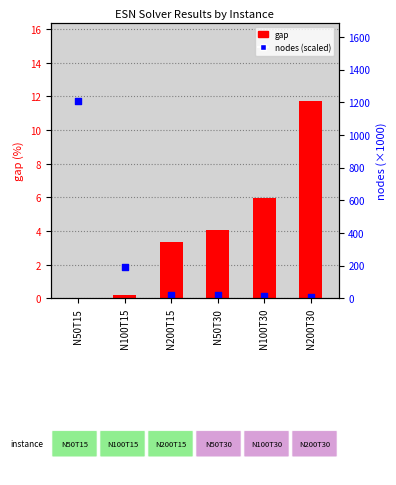

What are all the series names shown in the legend?

gap, nodes (scaled)